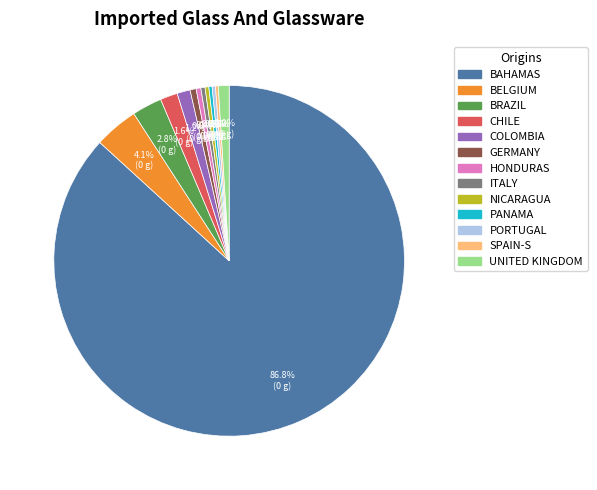

Does any single category account for the majority?

Yes